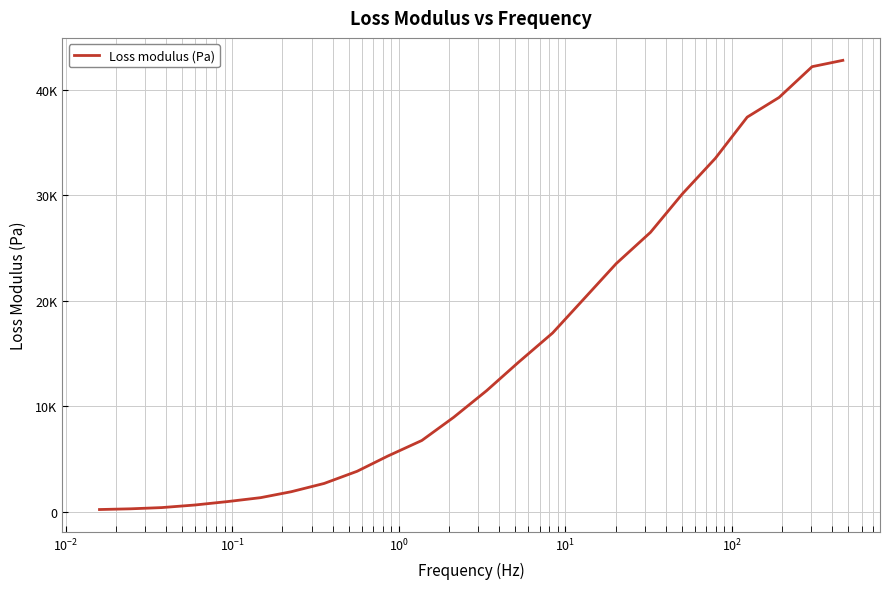

True or false: there are more than 2 points higher than both neighbors.

False